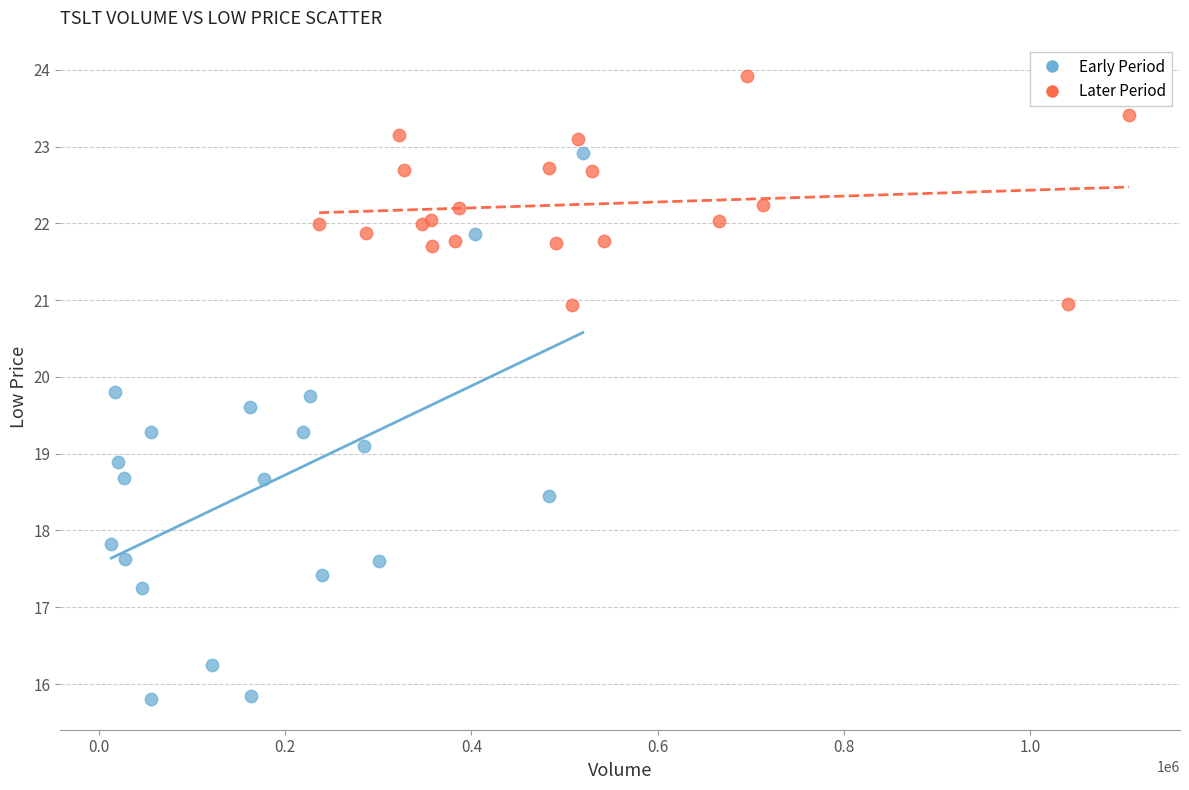

Which series contains the highest Y value?

Later Period